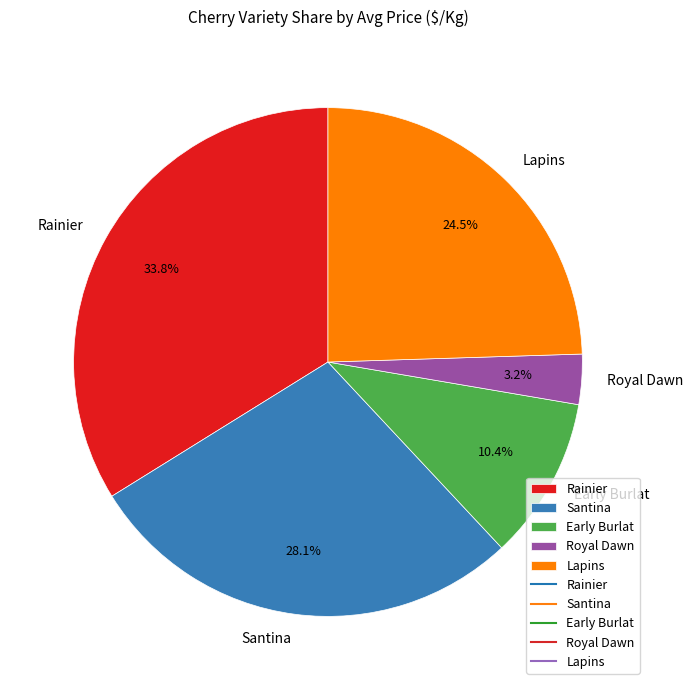

To the nearest percent, what is the combined percentage of Santina and Lapins?

53%